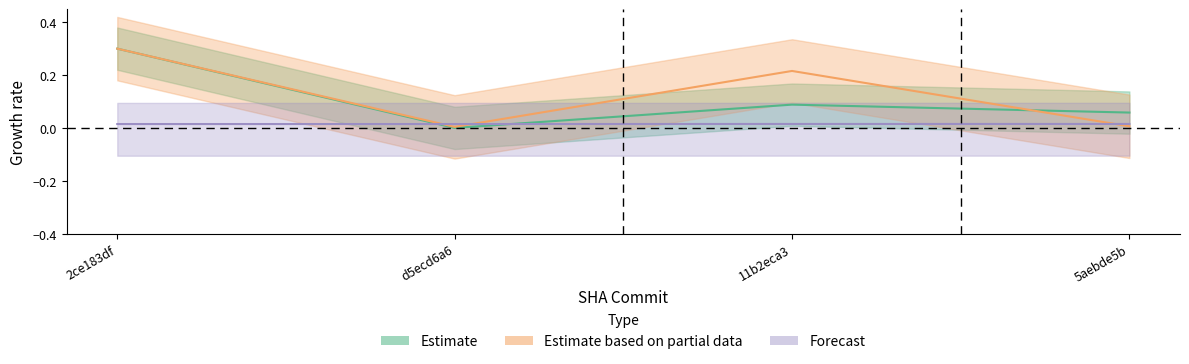

Is this an area chart (filled region under the line)?

No